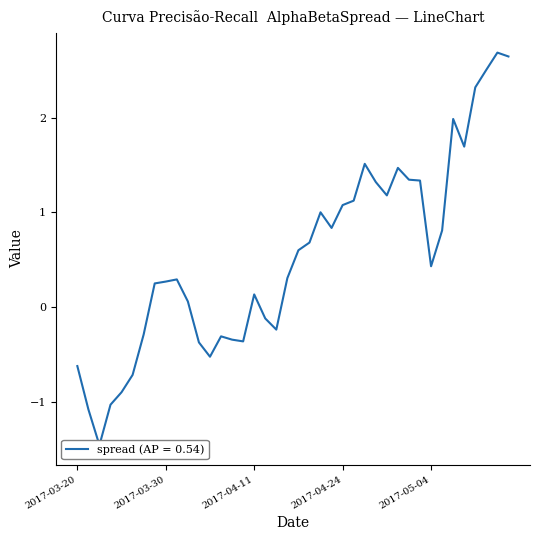

Where is the first local minimum for spread?

2017-03-22